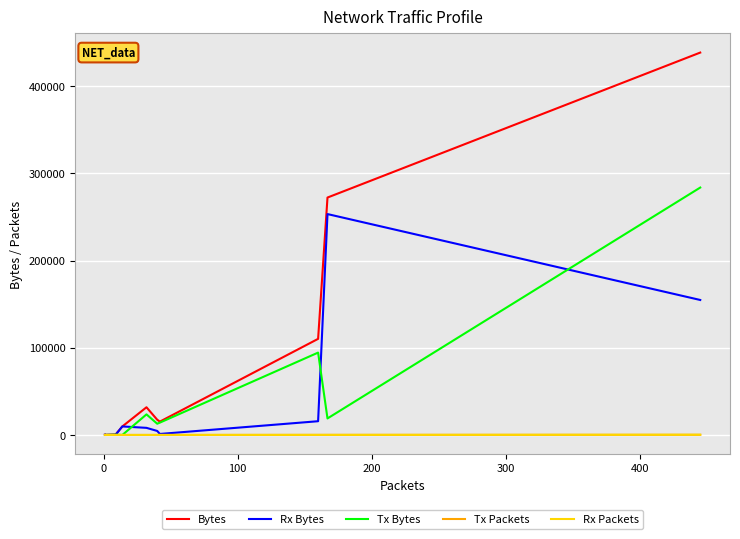

True or false: Tx Packets and Rx Packets cross at least once.

True